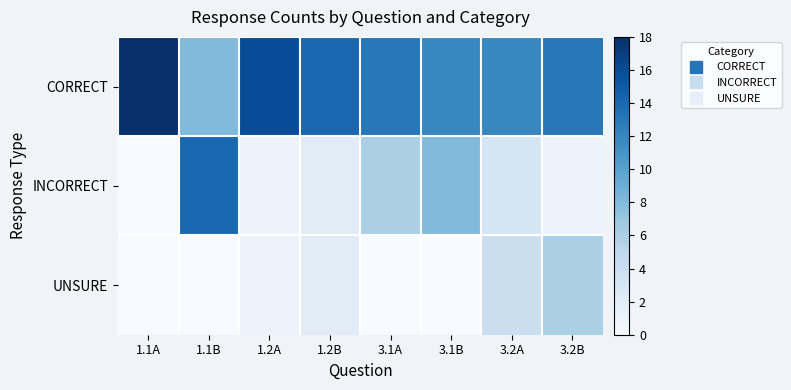

List the series in order of their overall mean, lowest first.

UNSURE, INCORRECT, CORRECT